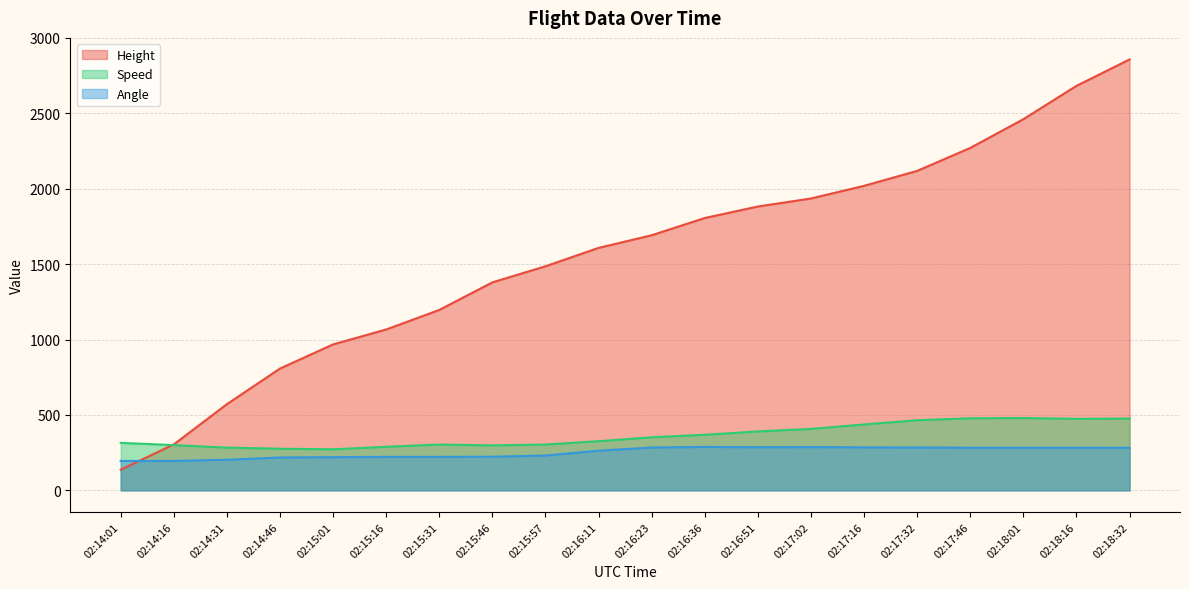

What is the maximum value for Angle?

288.0